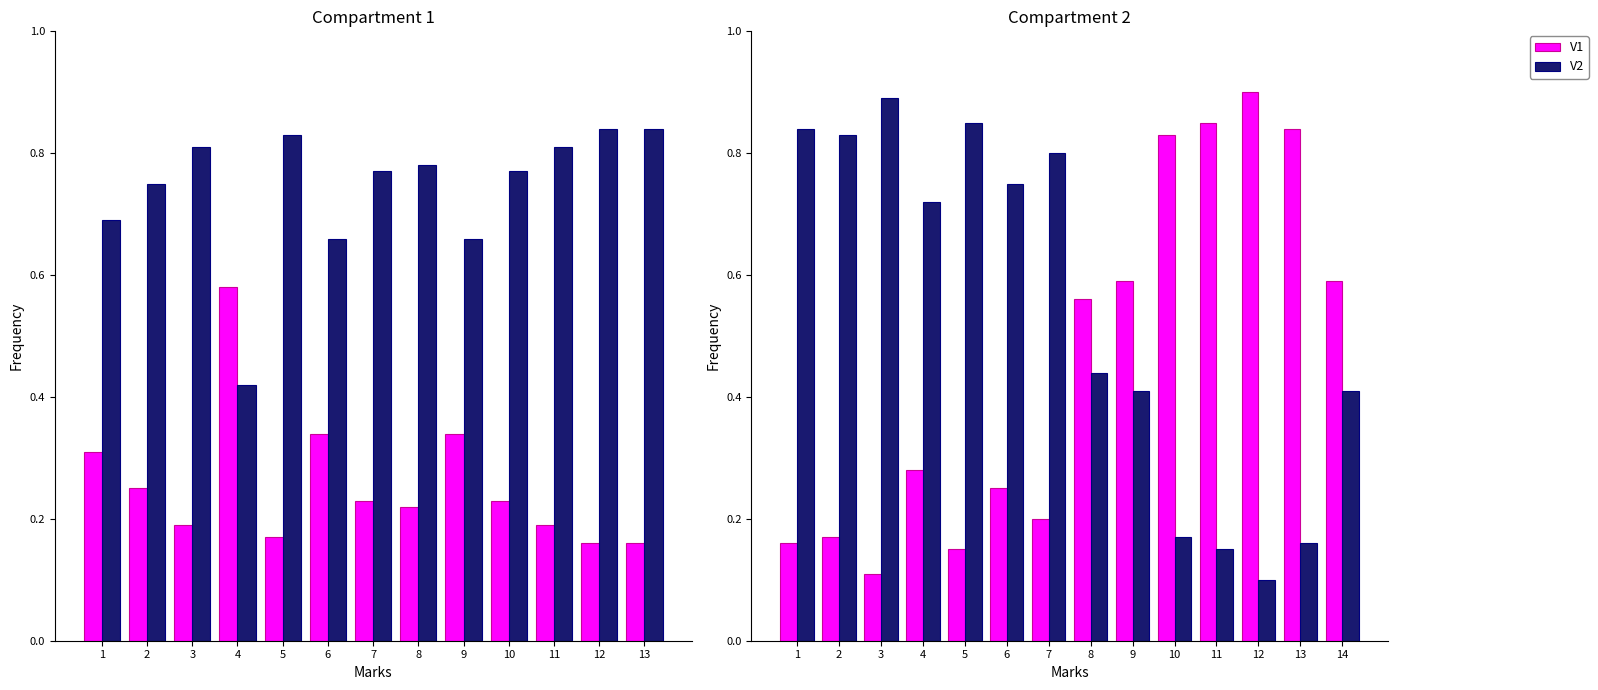

Are the bars grouped side by side (vs. stacked)?

Yes